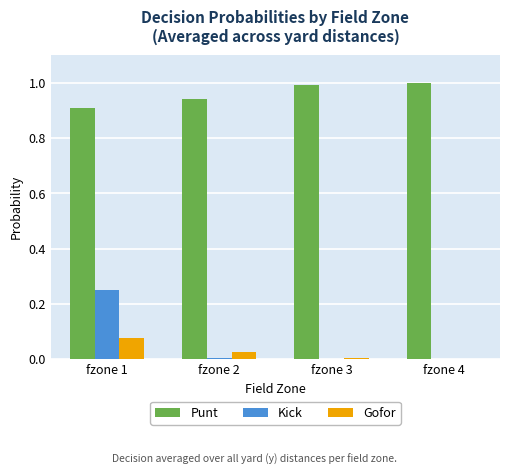

At which label does Kick reach its peak?

fzone 1